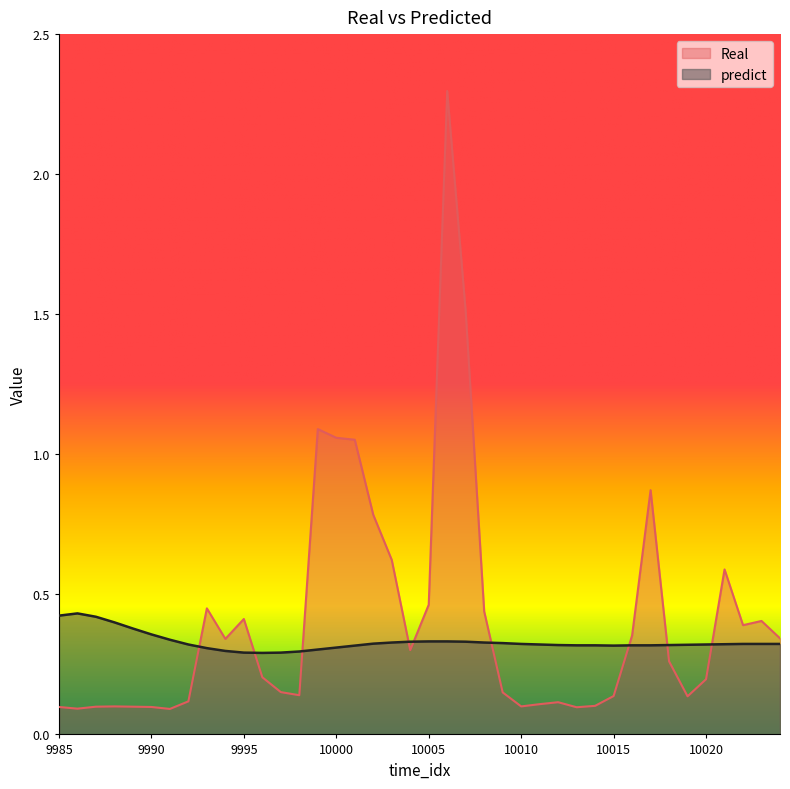

What is the average value of the Real series?

0.4